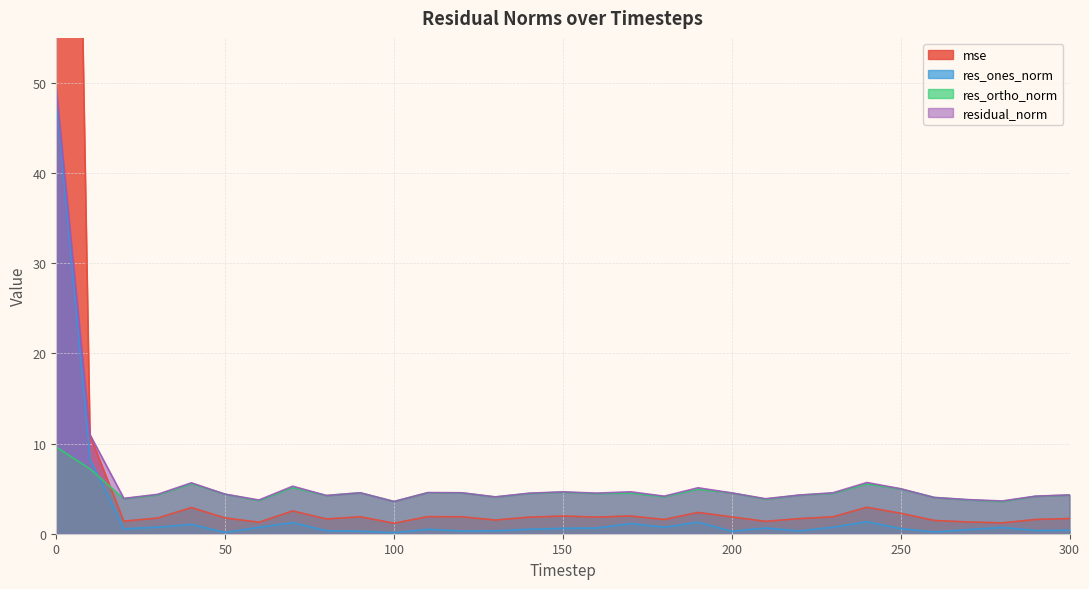

List the series in order of their peak value, highest first.

mse, residual_norm, res_ones_norm, res_ortho_norm